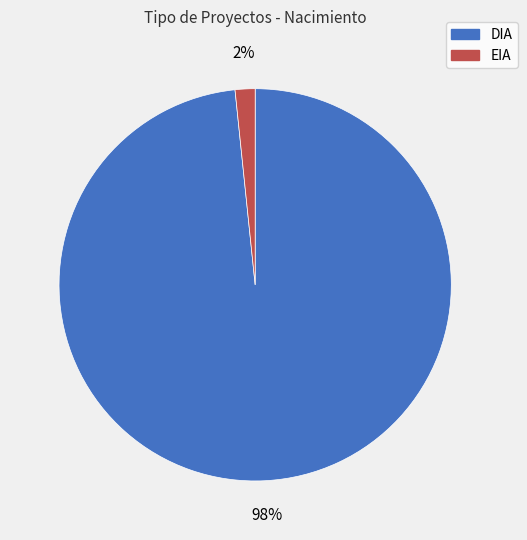

Is there a majority slice in this chart?

Yes